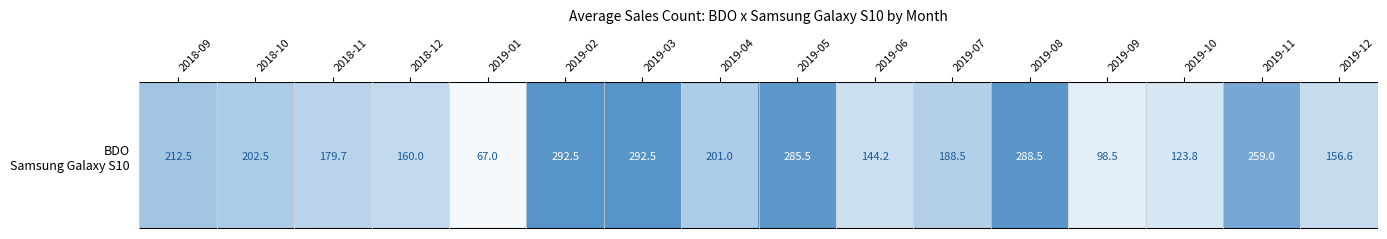

Reading right to left, list all the values displayed in this chart.

156.6	259.0	123.8	98.5	288.5	188.5	144.2	285.5	201.0	292.5	292.5	67.0	160.0	179.7	202.5	212.5